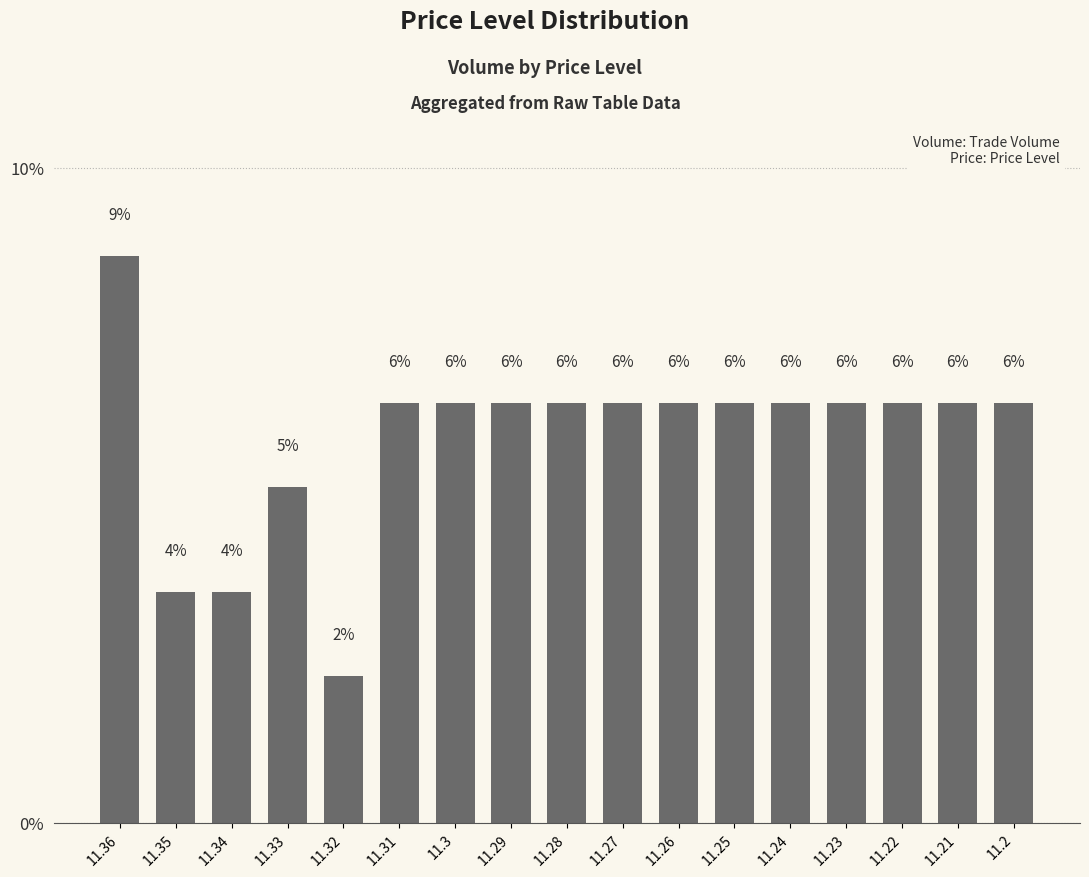

True or false: the data shows 8.7 at 11.36.

True